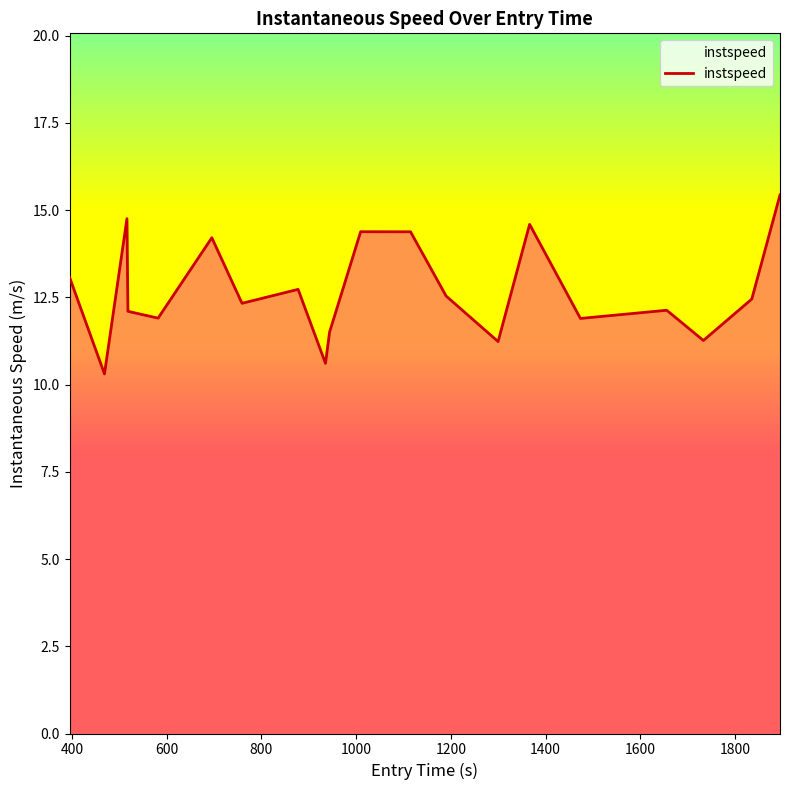

What is the difference between the maximum and minimum values?

5.1